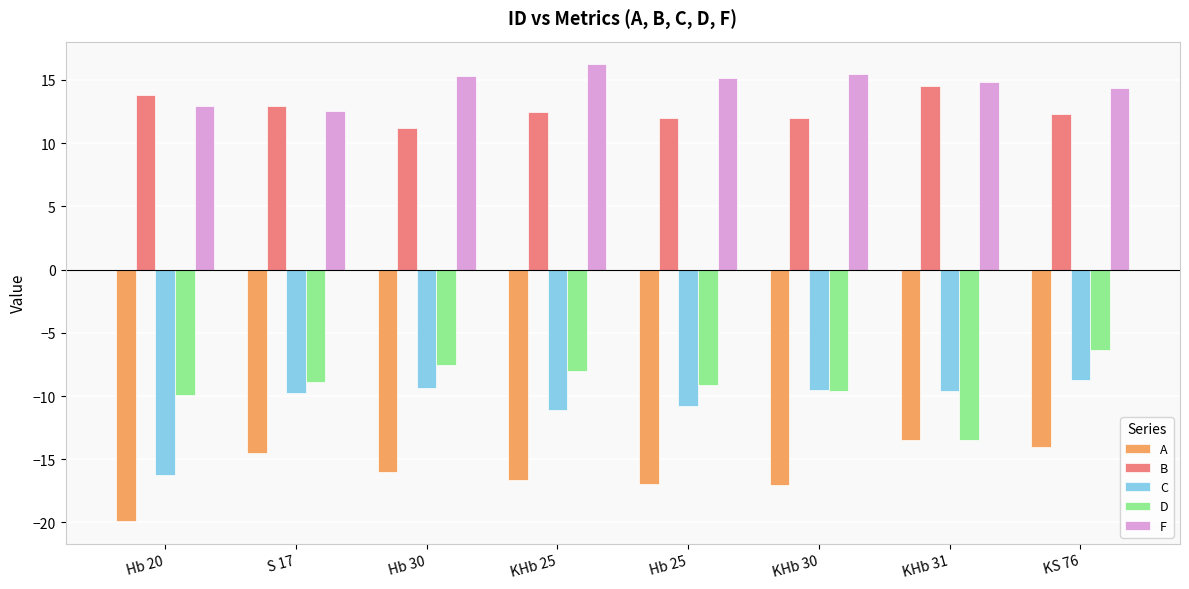

What is the total value across all series at S 17?

-7.6